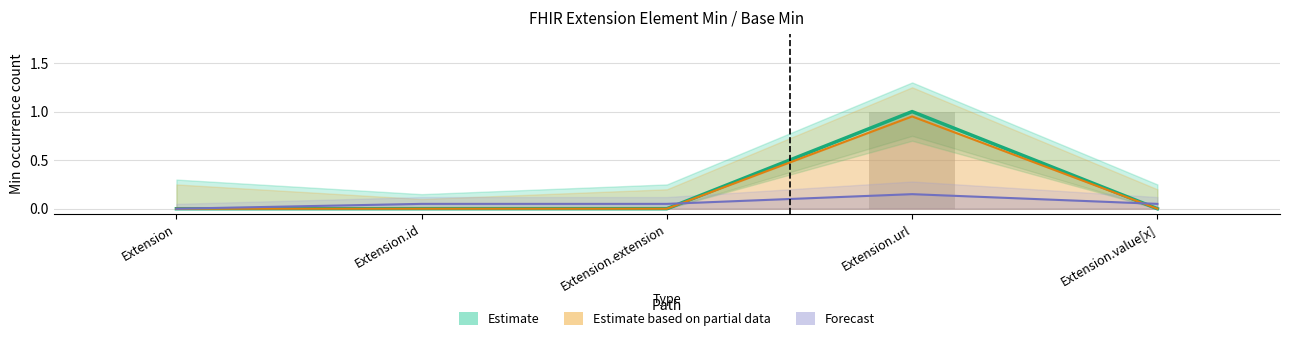

Which series has the largest range (max minus min)?

Estimate